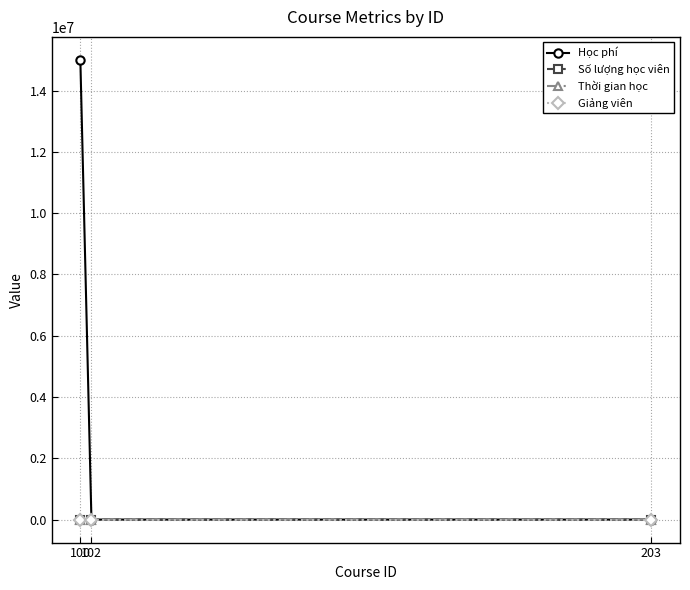

Which series has the largest range (max minus min)?

Học phí